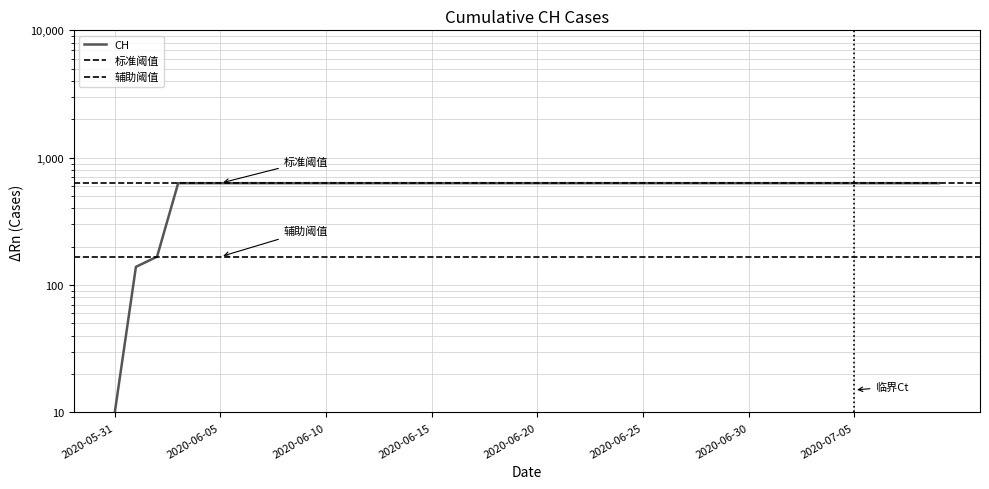

What is the sum of all values?

23663